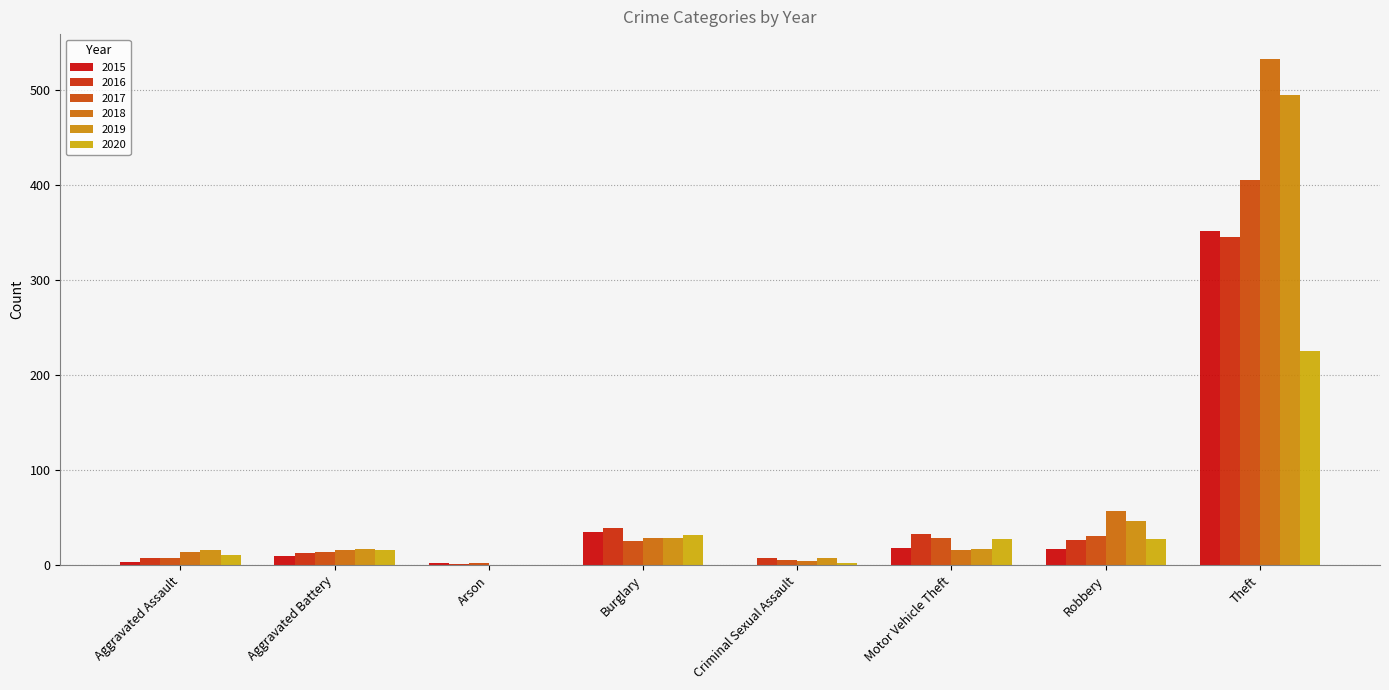

Is it true that 2015 equals 0 at Criminal Sexual Assault?

True